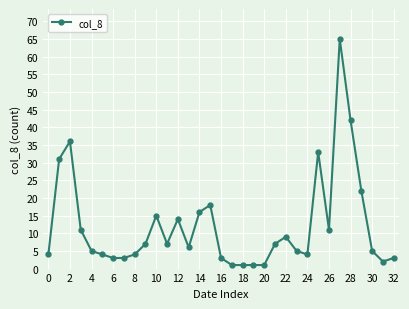

What is the maximum value shown in the chart?

65